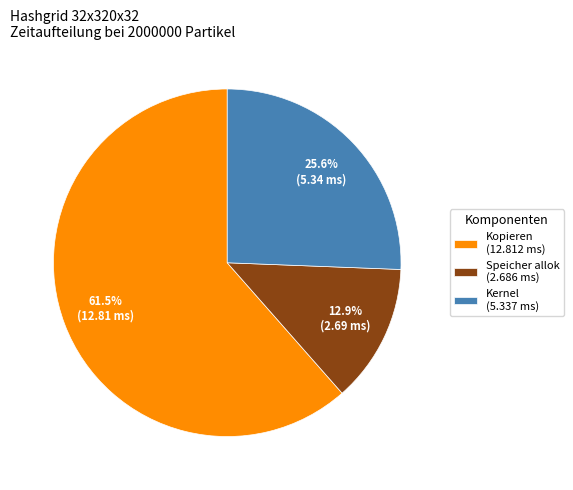

Is there a majority slice in this chart?

Yes